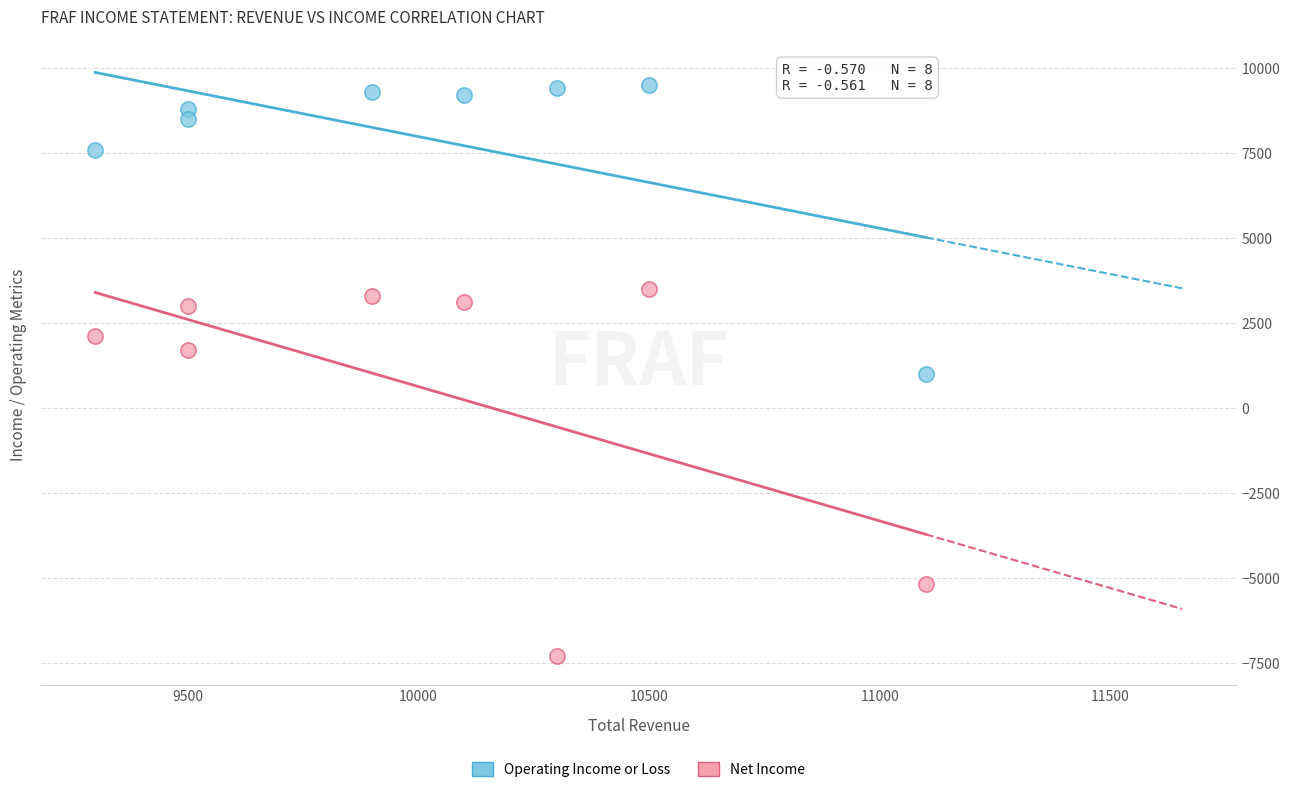

What are all the series names shown in the legend?

Operating Income or Loss, Net Income